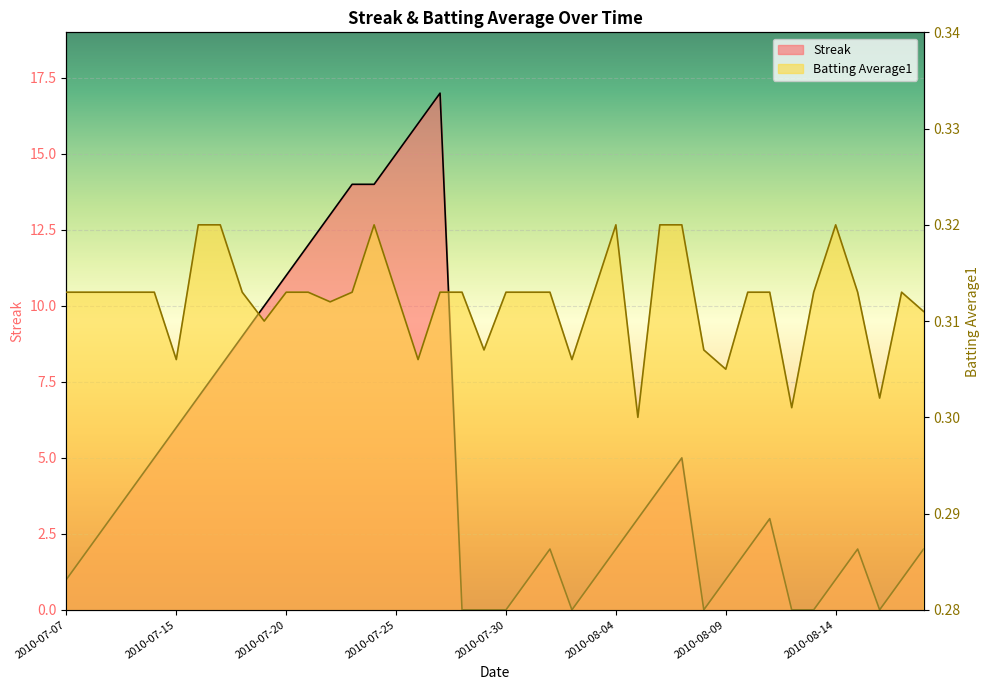

True or false: Batting Average1 has a value of 0.1 at 2010-08-07.

False